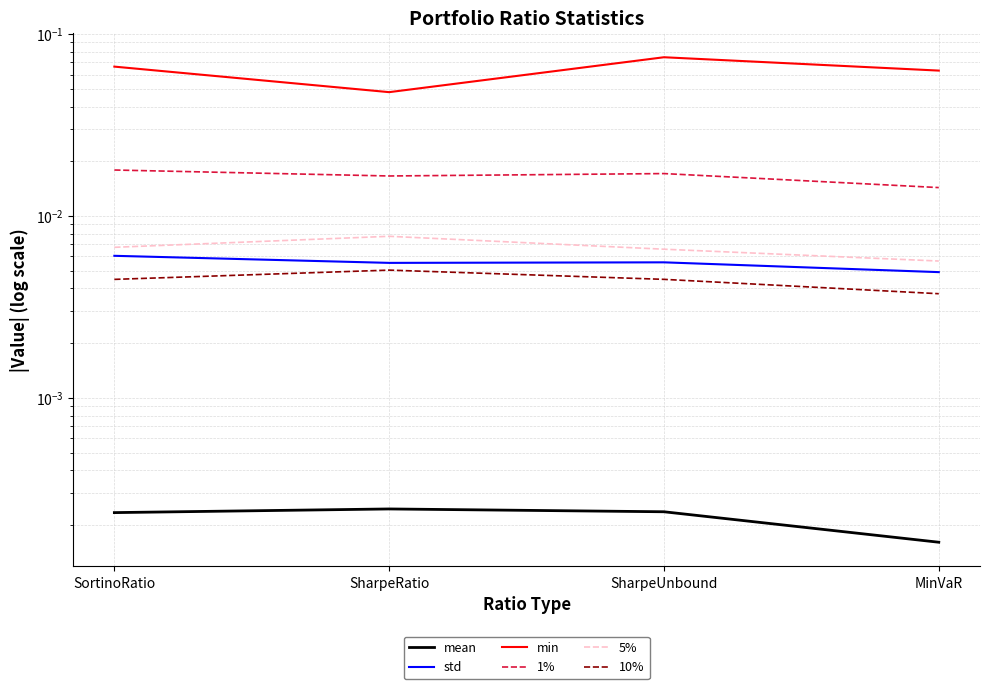

The mean series shows 0.0 at SharpeUnbound. True or false?

True